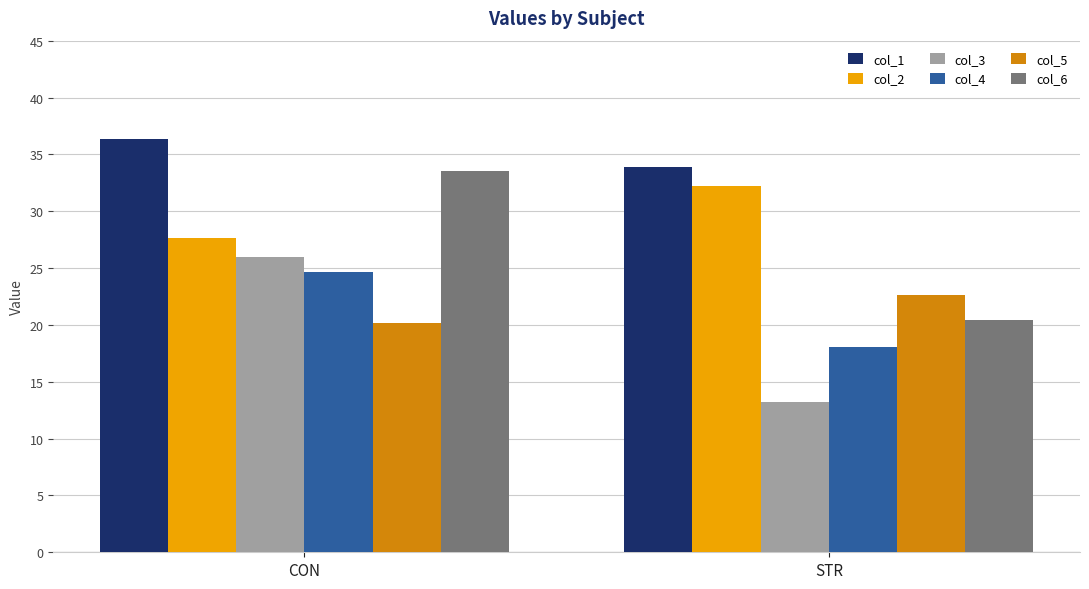

How many col_1 values are between 33 and 36?

1